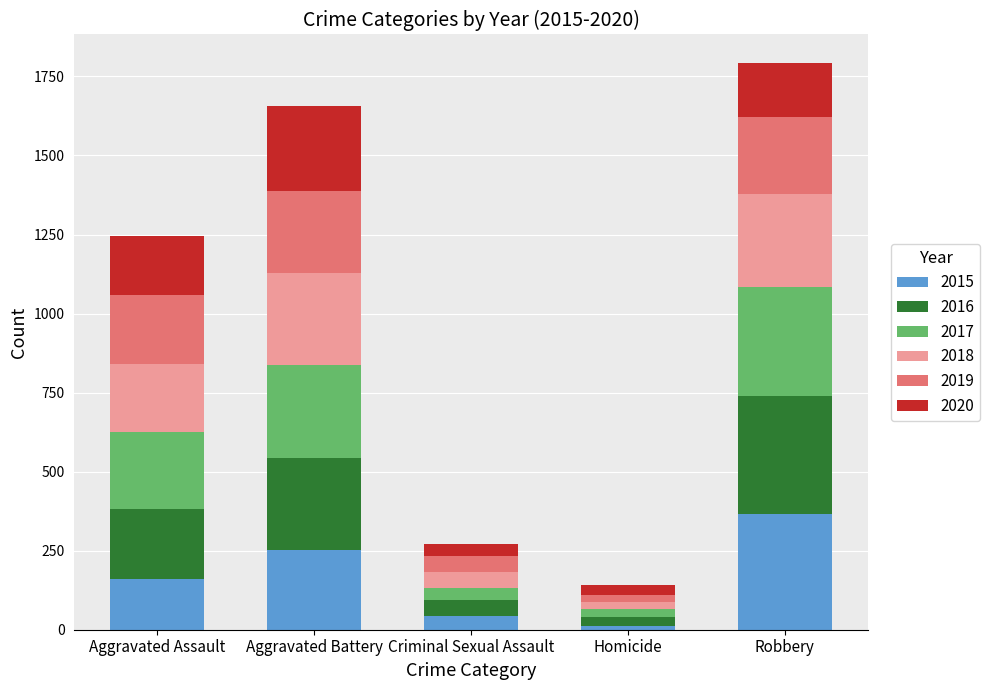

How many distinct data groups are displayed?

6